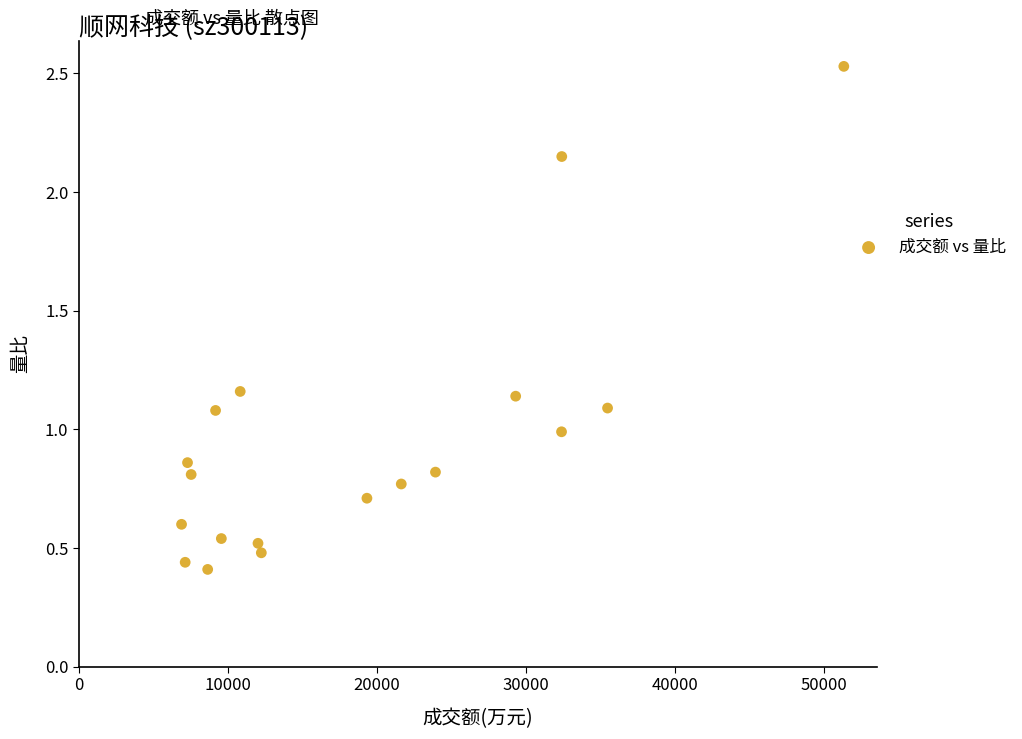

What is the range of X values (max minus min)?

44446.0